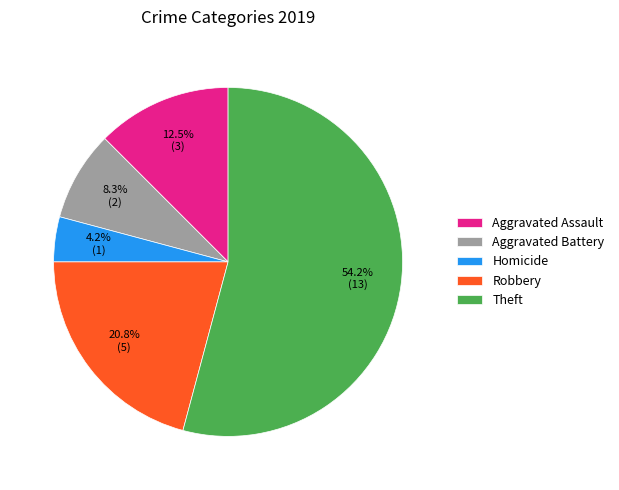

Does any single category account for the majority?

Yes